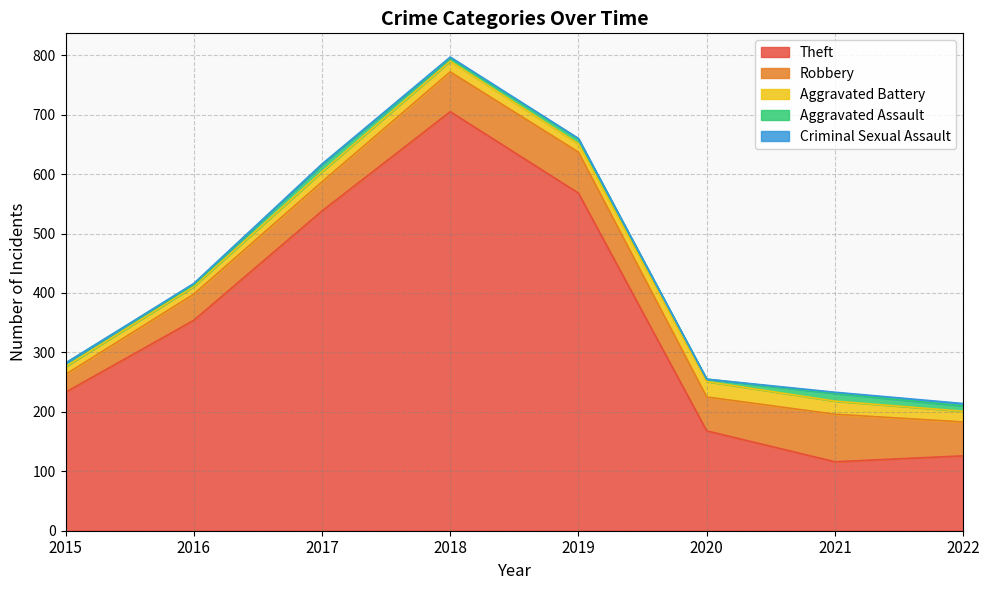

True or false: Aggravated Battery and Robbery cross at least once.

False